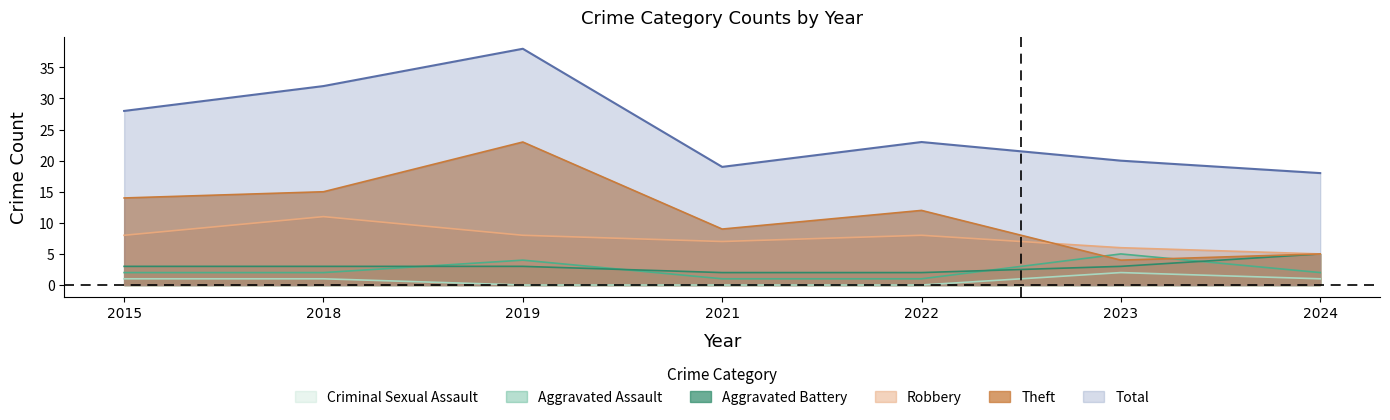

List the labels in order of Criminal Sexual Assault value, largest first.

2023, 2015, 2018, 2024, 2019, 2021, 2022